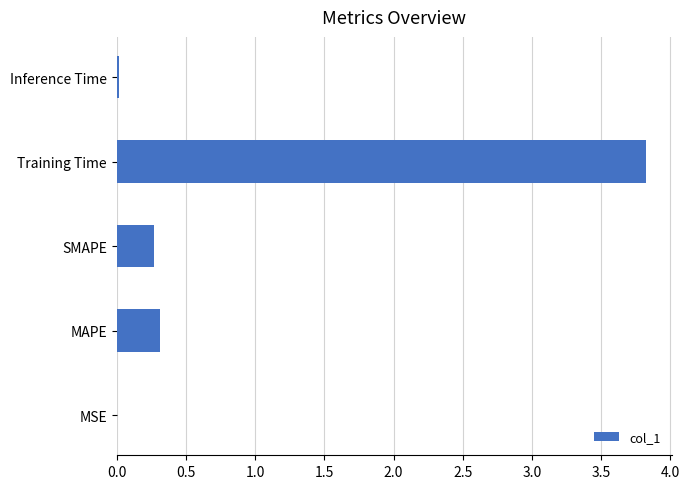

What is the maximum value shown in the chart?

3.8